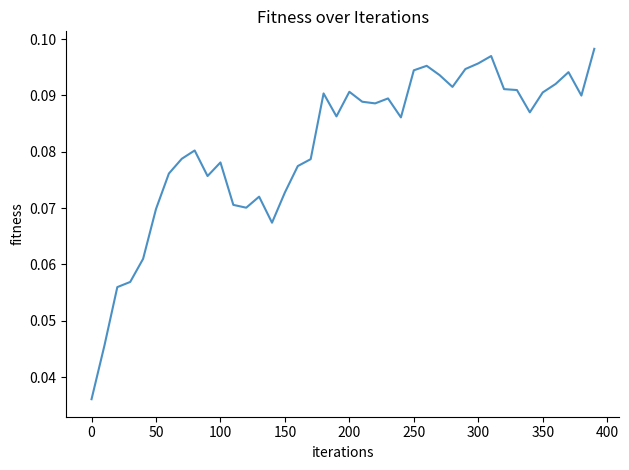

How many series are shown in this chart?

1